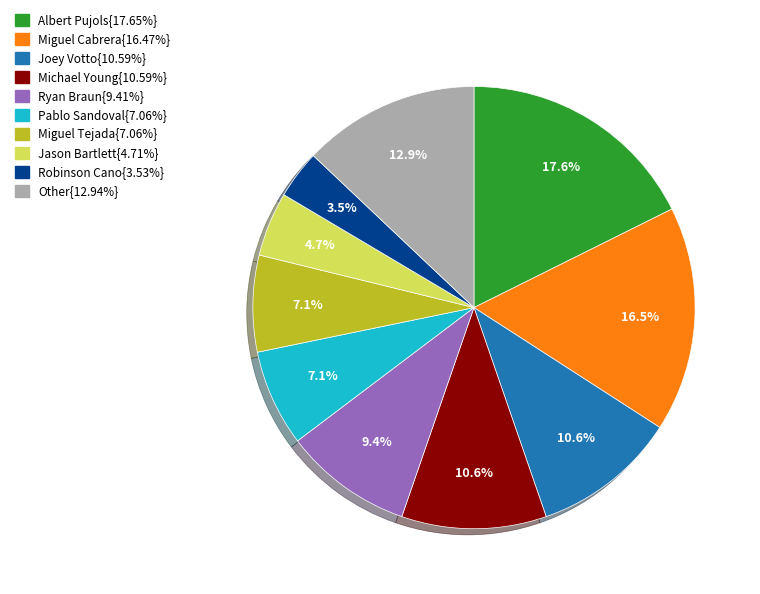

How many segments does this pie chart have?

10